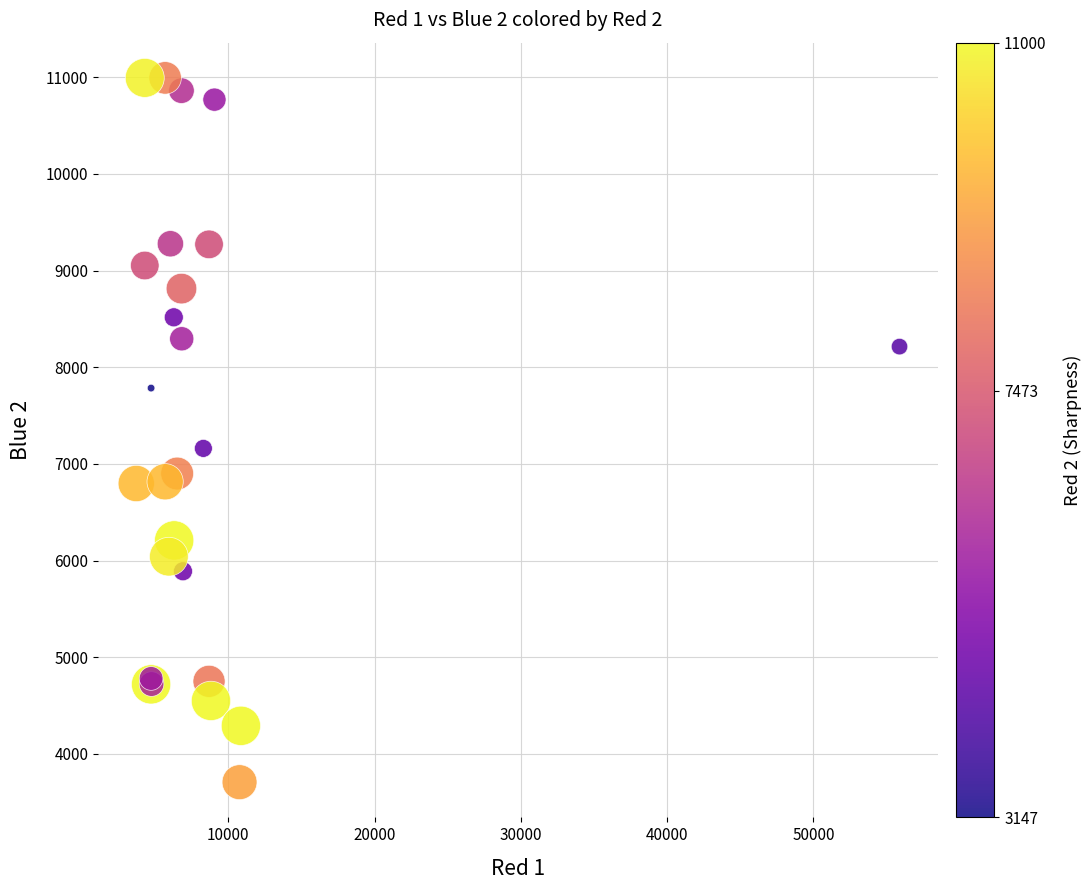

What Y value in the scatter plot is closest to 7351?

7161